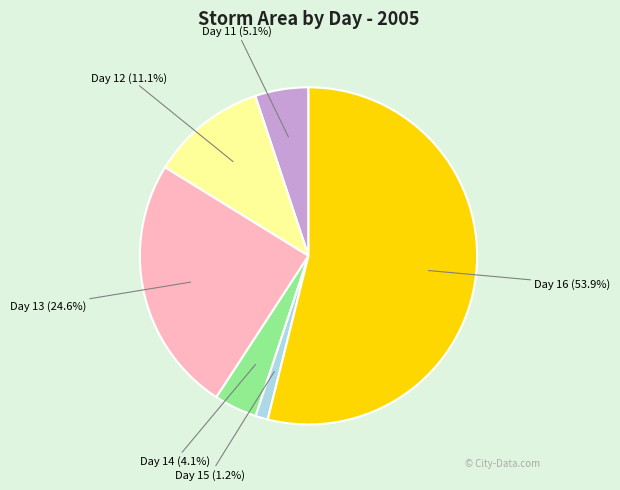

Does any single category account for the majority?

Yes